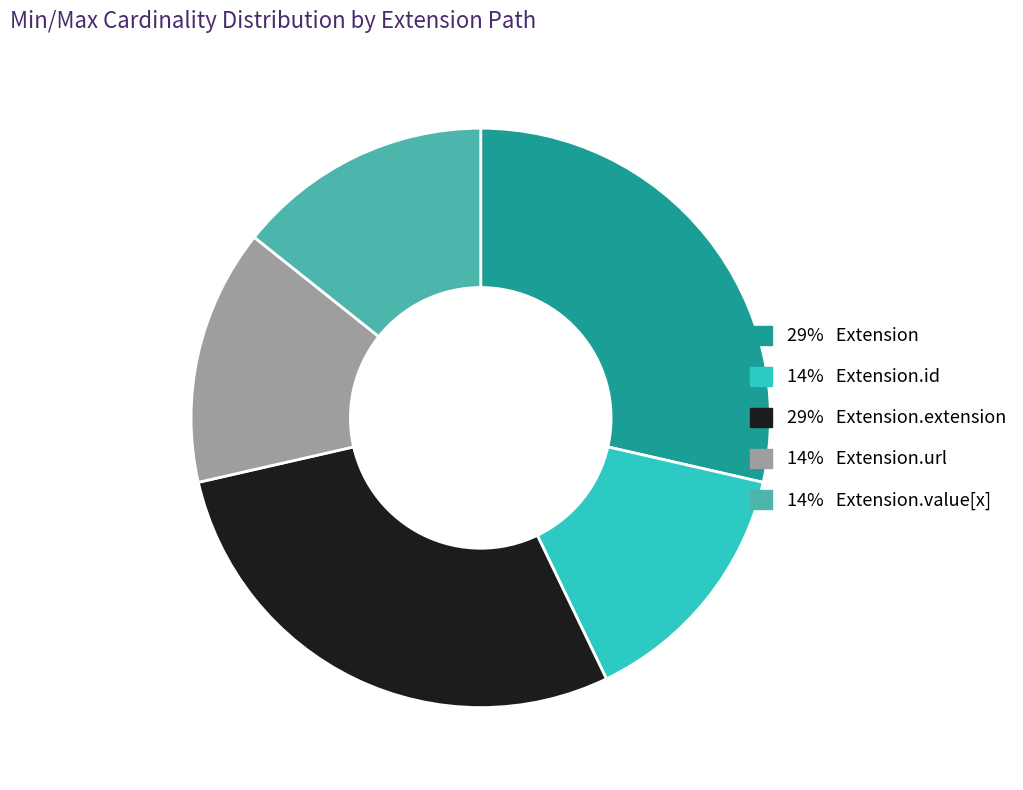

Is it true that 14% Extension.id is 14% of the pie?

True